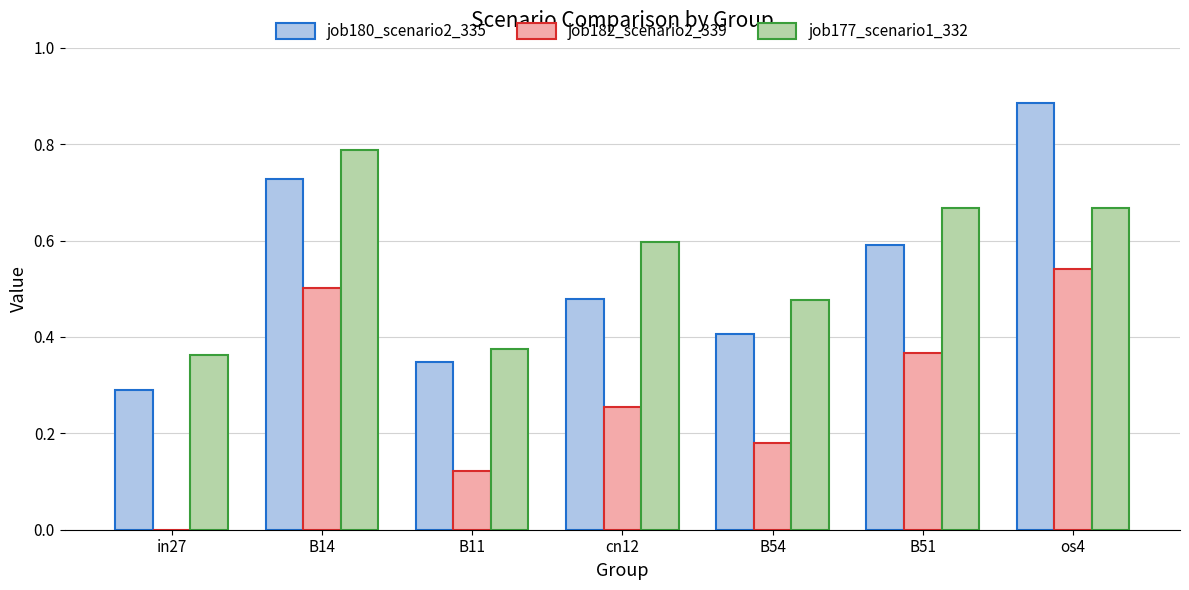

At which category is the sum across all series the highest?

os4